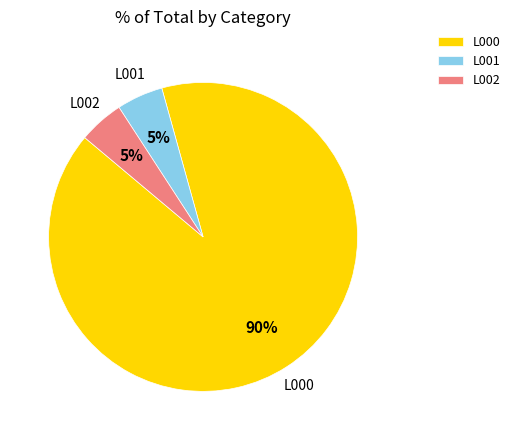

Is there a majority slice in this chart?

Yes